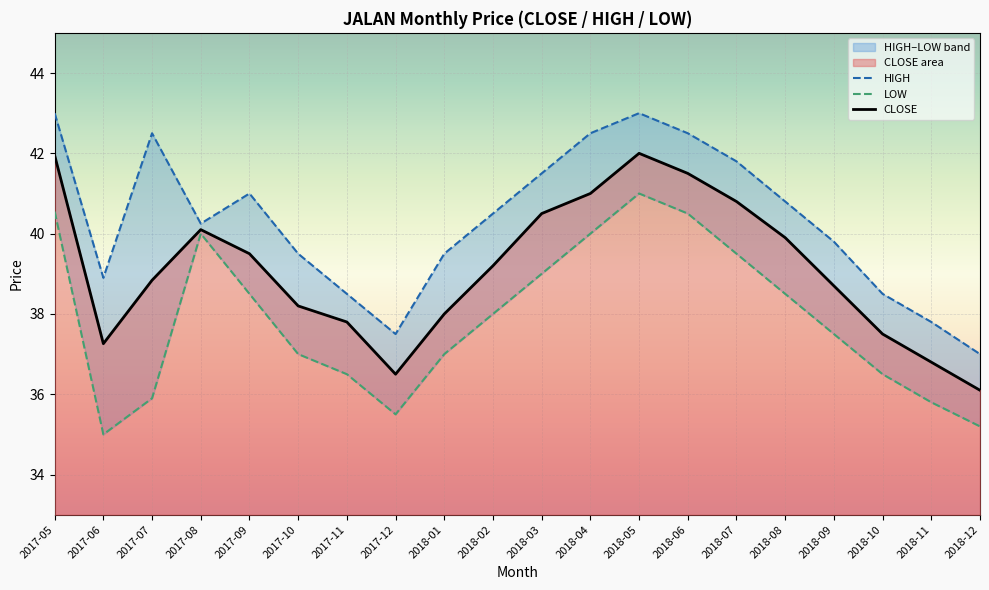

Reading left to right, transcribe all the data shown in this chart.

CLOSE: 42.0	37.3	38.8	40.1	39.5	38.2	37.8	36.5	38.0	39.2	40.5	41.0	42.0	41.5	40.8	39.9	38.7	37.5	36.8	36.1
HIGH: 43.0	38.9	42.5	40.2	41.0	39.5	38.5	37.5	39.5	40.5	41.5	42.5	43.0	42.5	41.8	40.8	39.8	38.5	37.8	37.0
LOW: 40.5	35.0	35.9	40.0	38.5	37.0	36.5	35.5	37.0	38.0	39.0	40.0	41.0	40.5	39.5	38.5	37.5	36.5	35.8	35.2